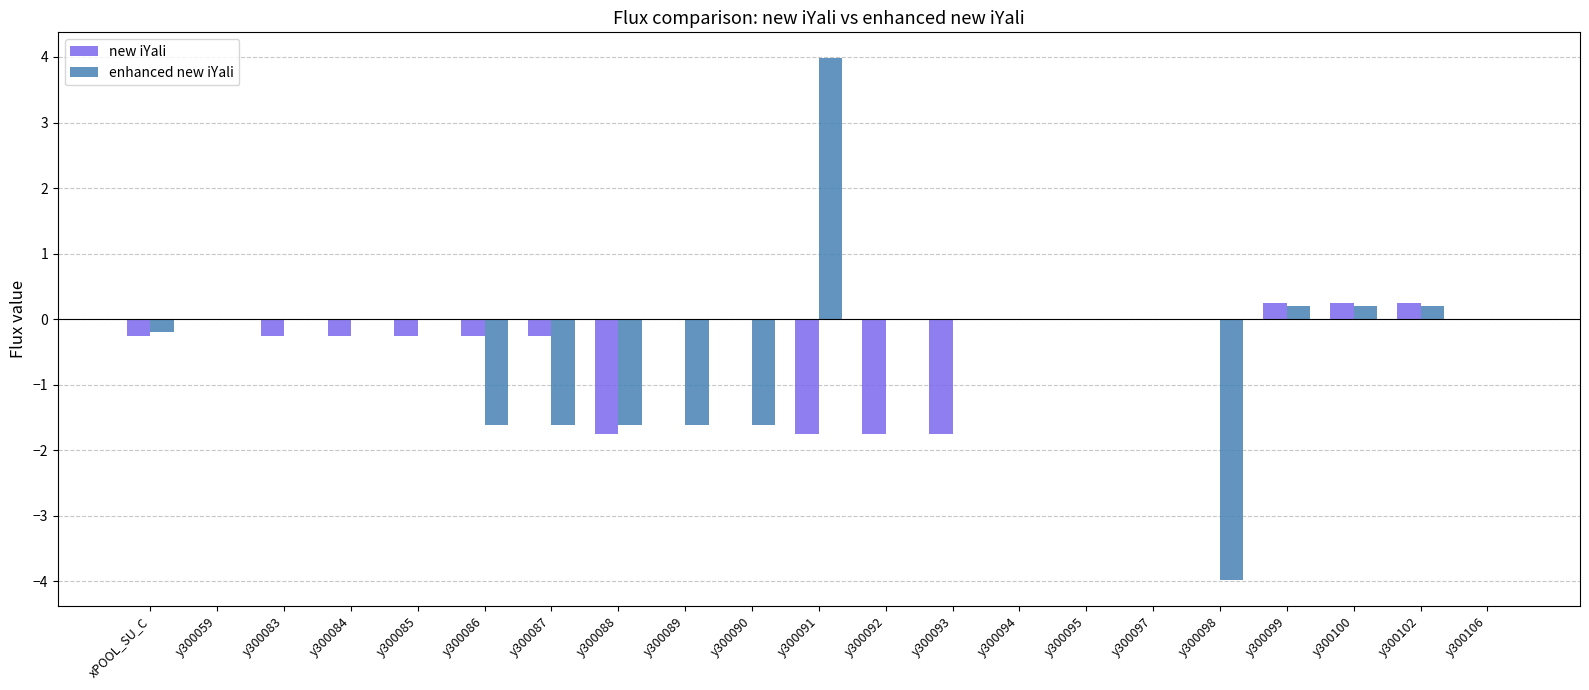

Which category has the highest value in the enhanced new iYali series?

y300091